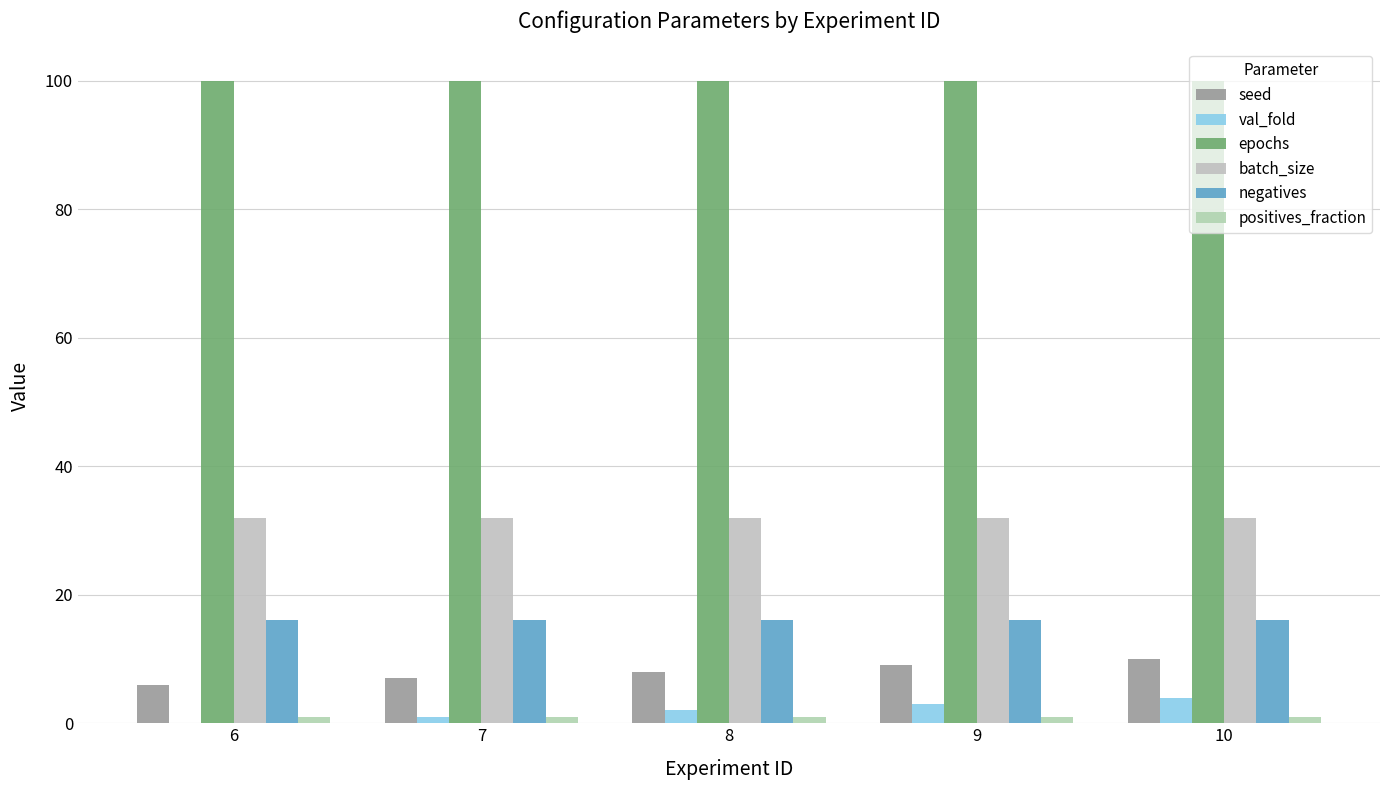

Reading left to right, transcribe all the data shown in this chart.

seed: 6	7	8	9	10
val_fold: 0	1	2	3	4
epochs: 100	100	100	100	100
batch_size: 32	32	32	32	32
negatives: 16	16	16	16	16
positives_fraction: 1	1	1	1	1